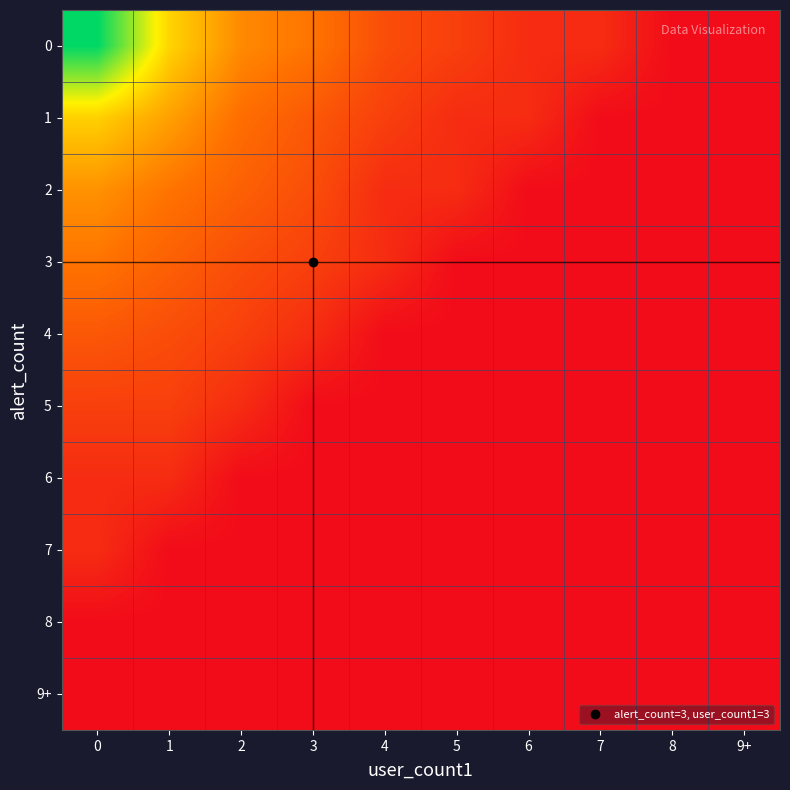

What is the difference between the highest and lowest values at 3?

2.2